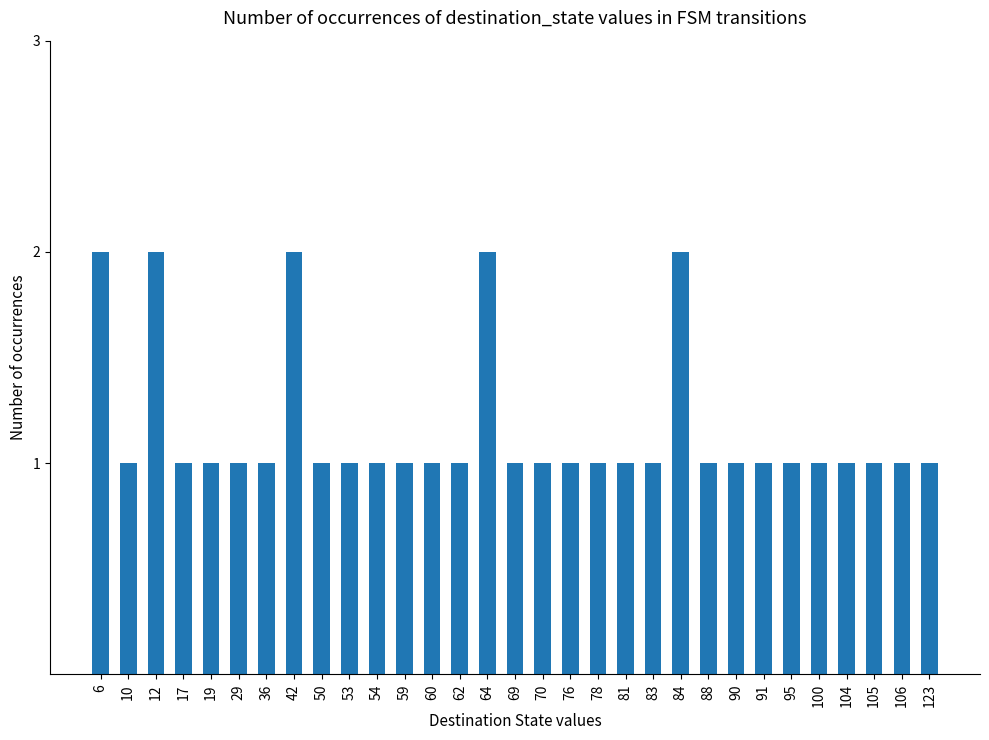

What is the sum of the values at 104 and 100?

2